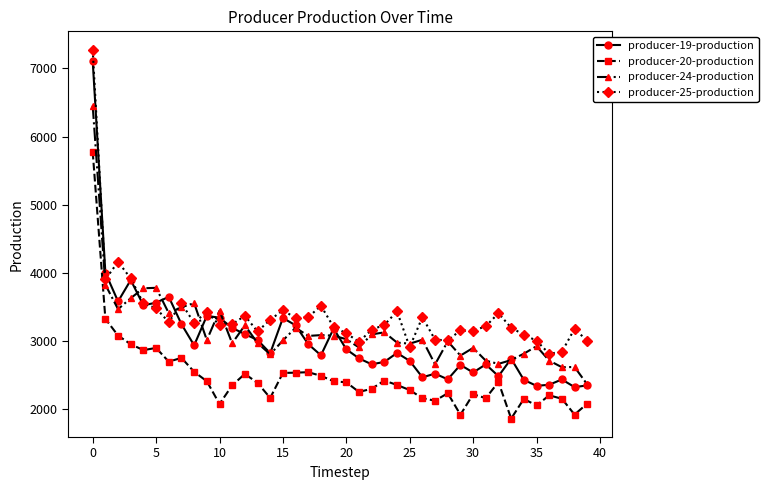

True or false: producer-20-production has more than 0 points higher than both neighbors.

True